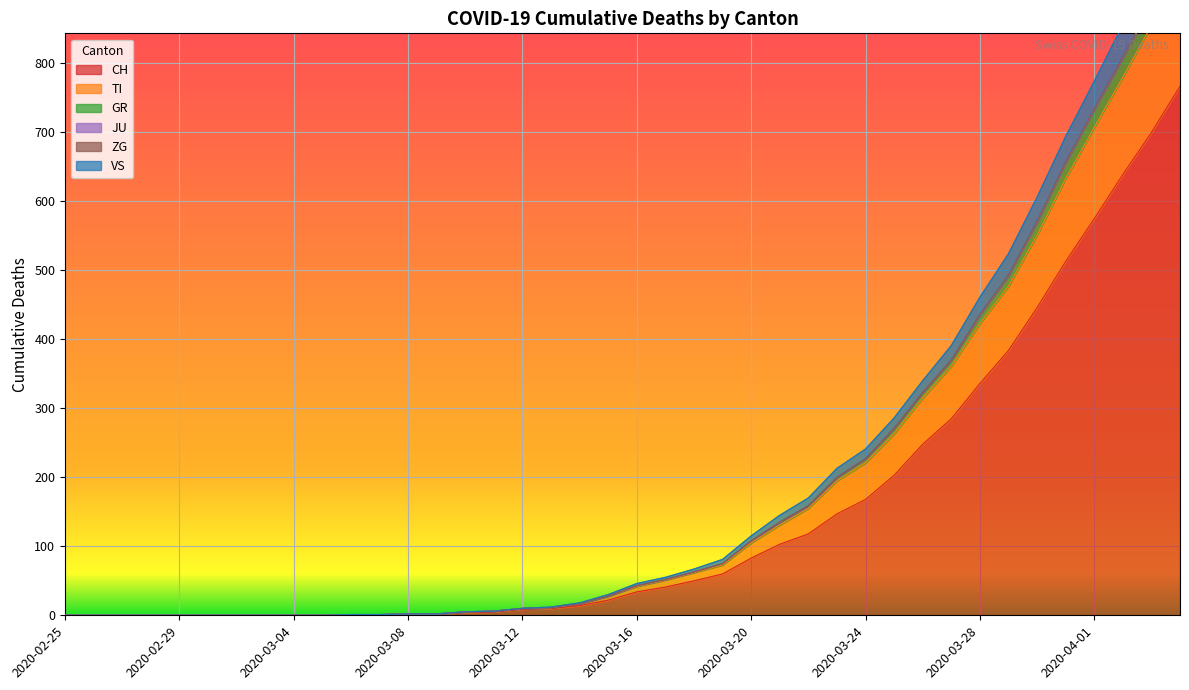

True or false: CH and GR cross at least once.

False